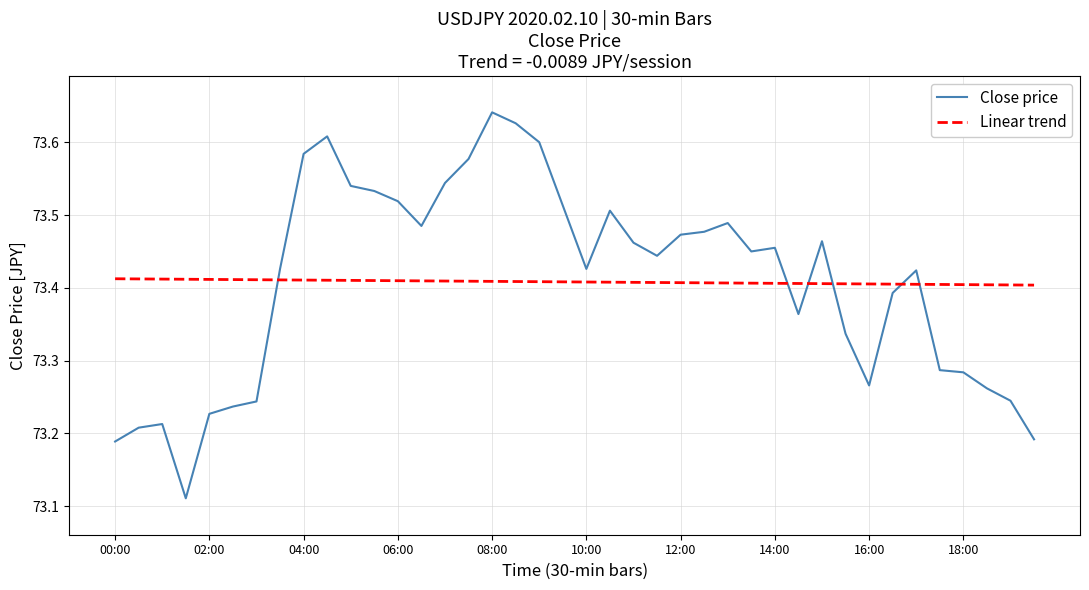

How many intersections are there between Linear trend and Close price?

6